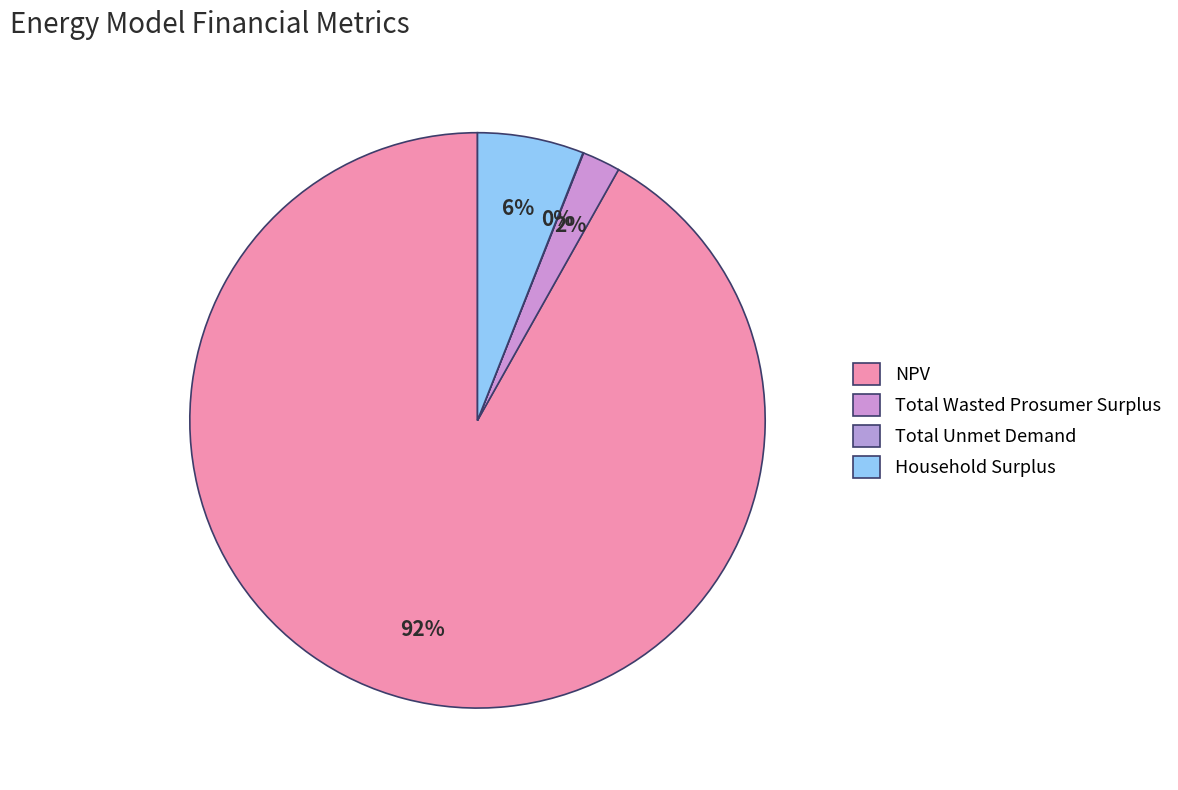

What is the change in value from NPV to Total Wasted Prosumer Surplus?

-4915606.3